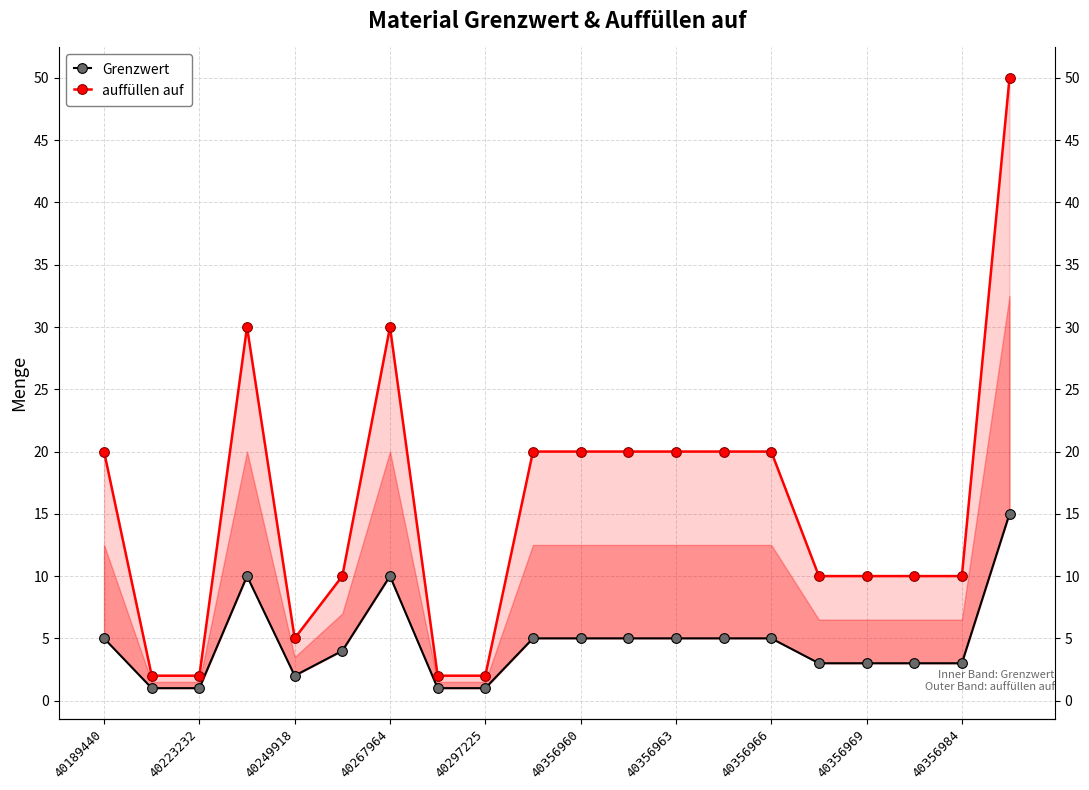

How many lines are shown in the chart?

2